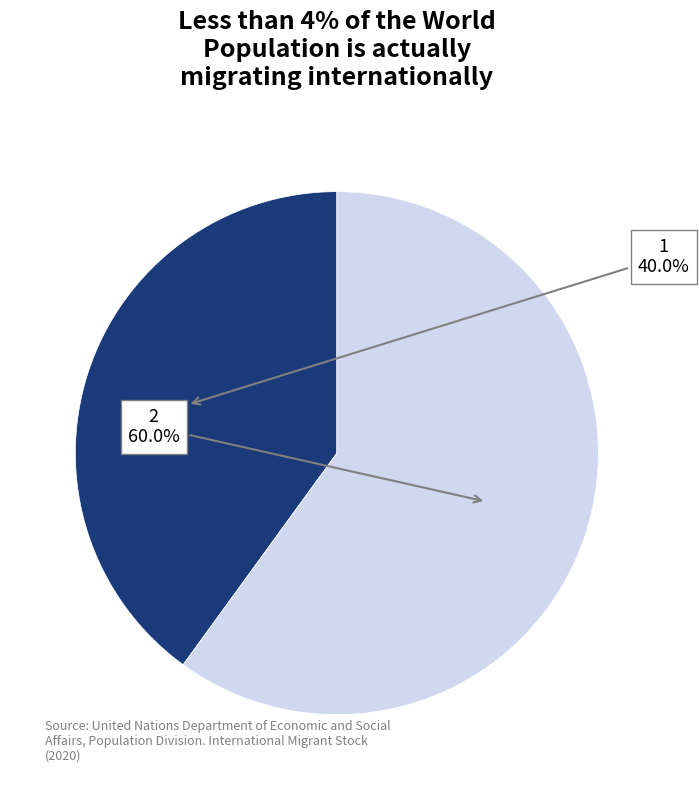

To the nearest percent, what is the average slice percentage?

50%